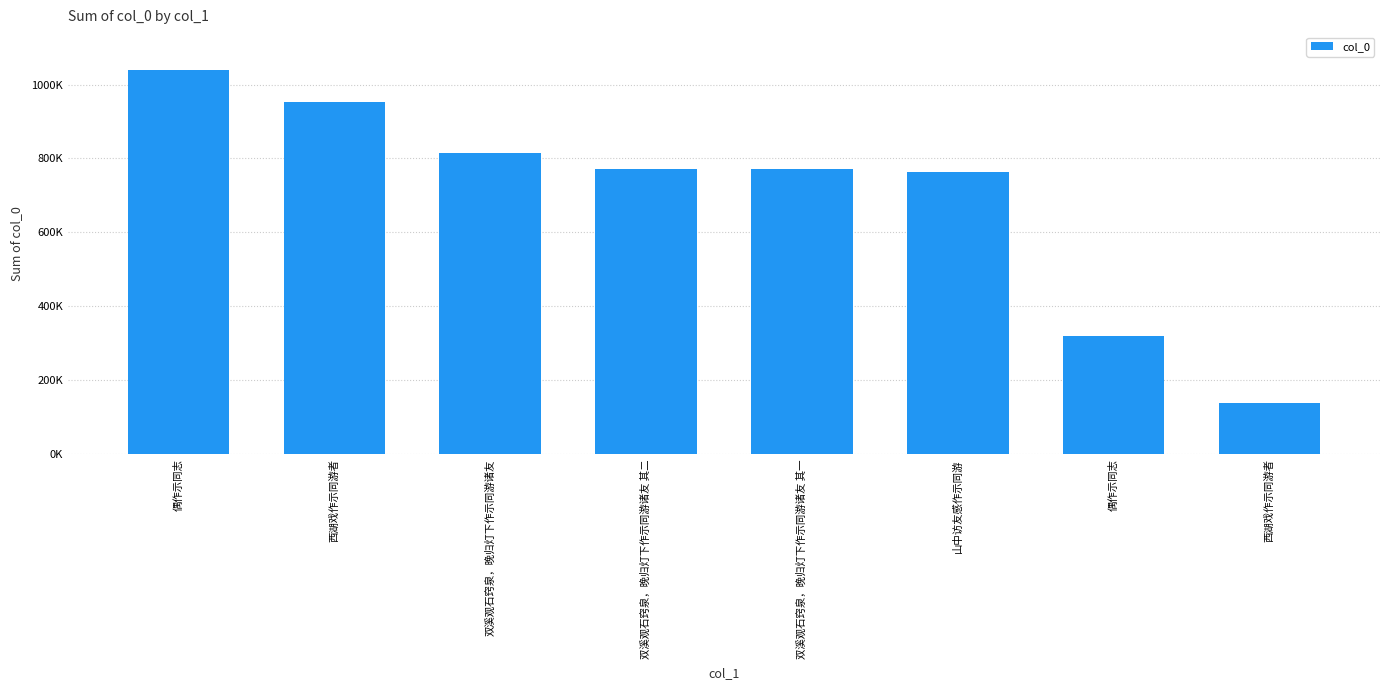

What is the difference between the second highest and minimum values?

815517